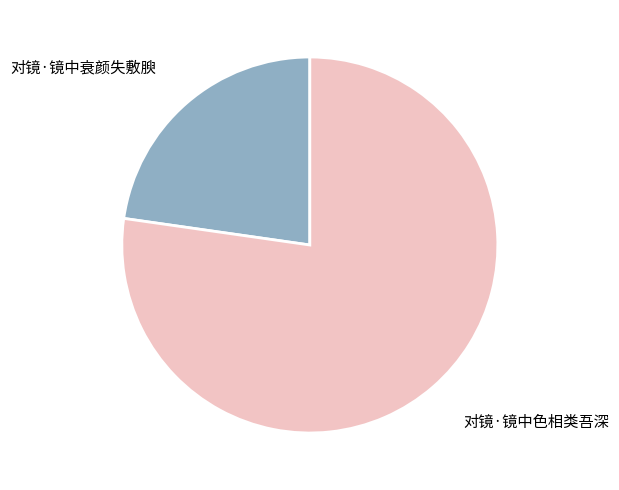

Which slice is the smallest?

对镜·镜中衰颜失敷腴